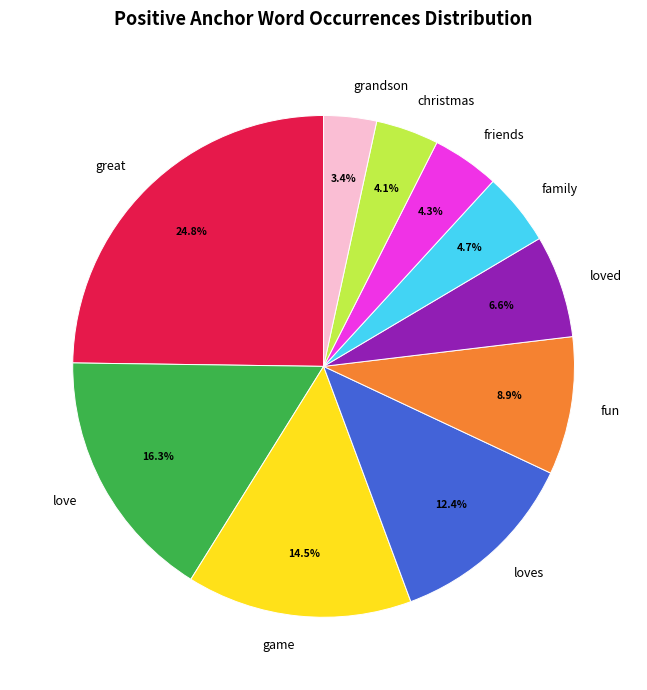

To the nearest percent, what portion does grandson represent?

3%